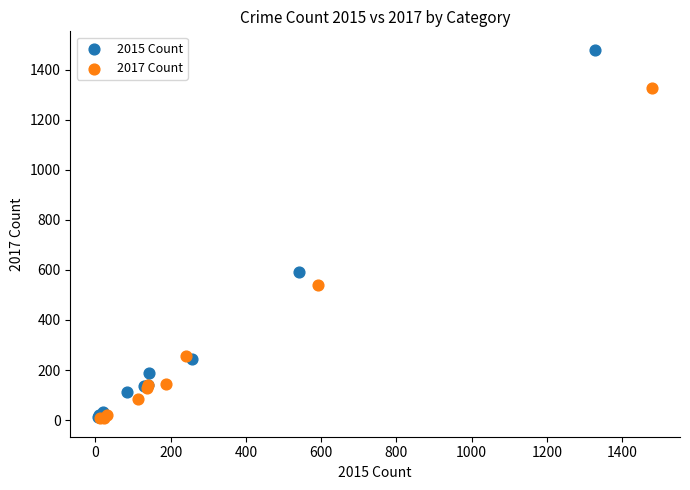

Which series has the widest spread of Y values?

2015 Count